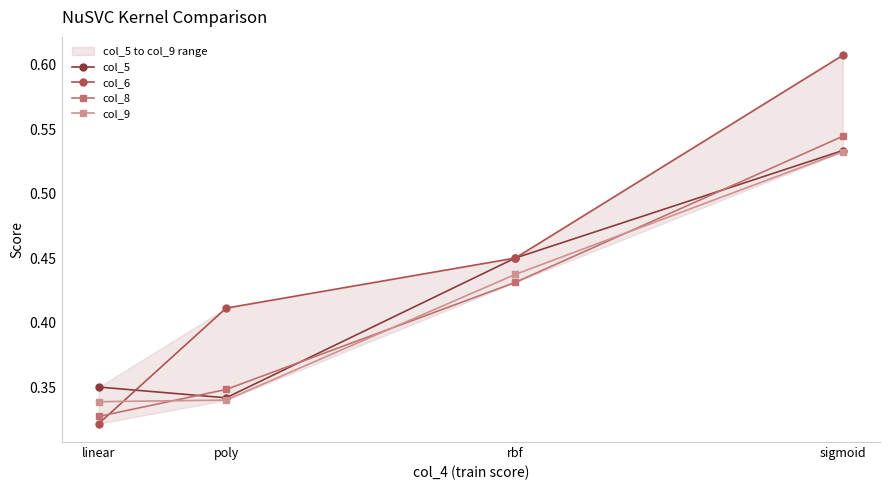

Reading left to right, what are all the values shown in this chart?

col_5: linear=0.3	poly=0.3	rbf=0.5	sigmoid=0.5
col_6: linear=0.3	poly=0.4	rbf=0.5	sigmoid=0.6
col_8: linear=0.3	poly=0.3	rbf=0.4	sigmoid=0.5
col_9: linear=0.3	poly=0.3	rbf=0.4	sigmoid=0.5